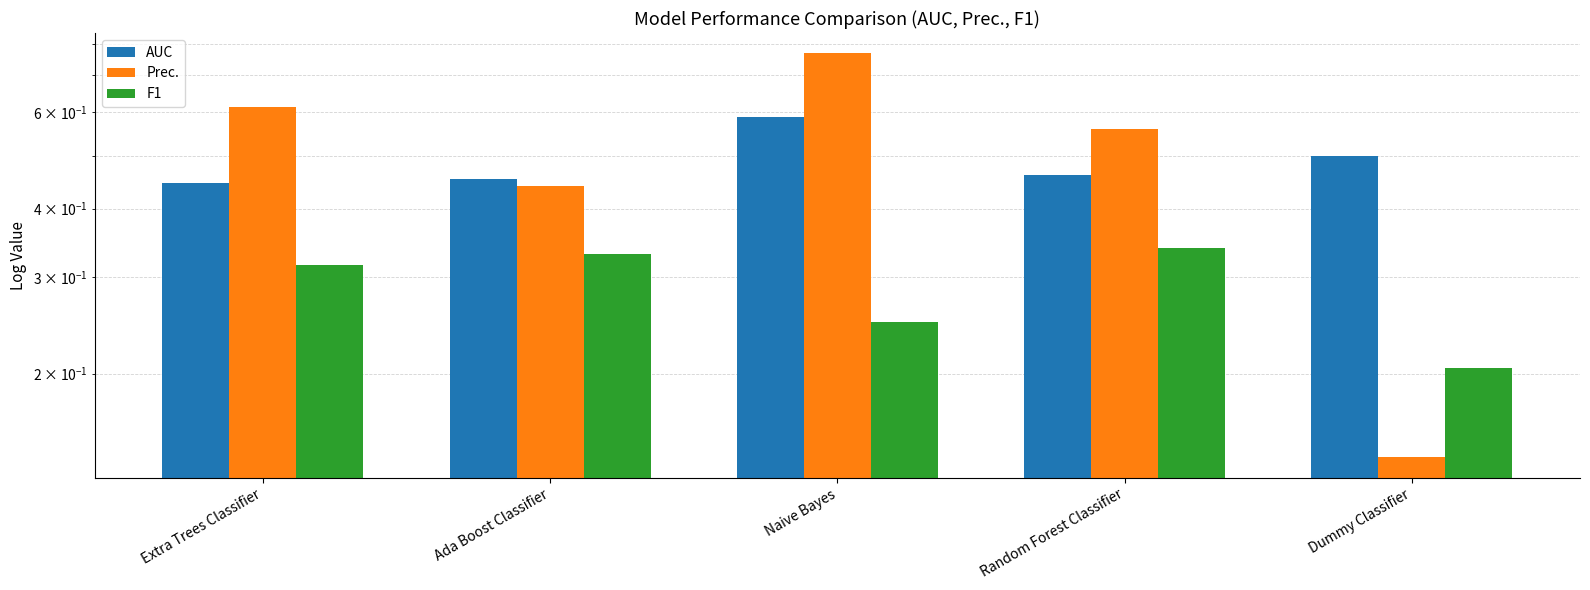

The value of F1 at Naive Bayes is 0.2. True or false?

True